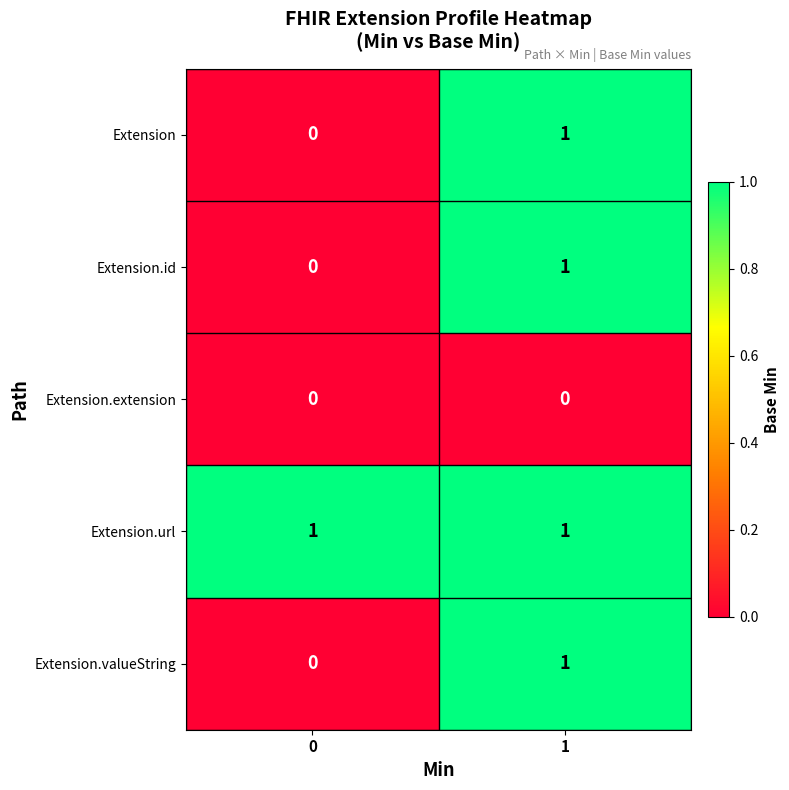

Is the value of Extension.url at 1 greater than the value of Extension.id at 0?

Yes